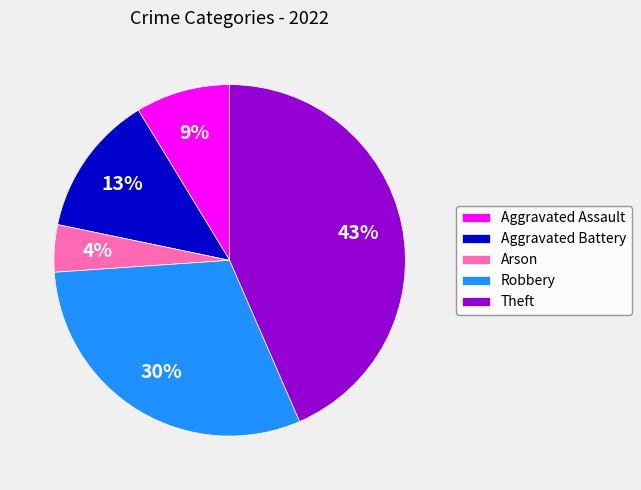

Does Aggravated Battery represent more than half of the total?

No